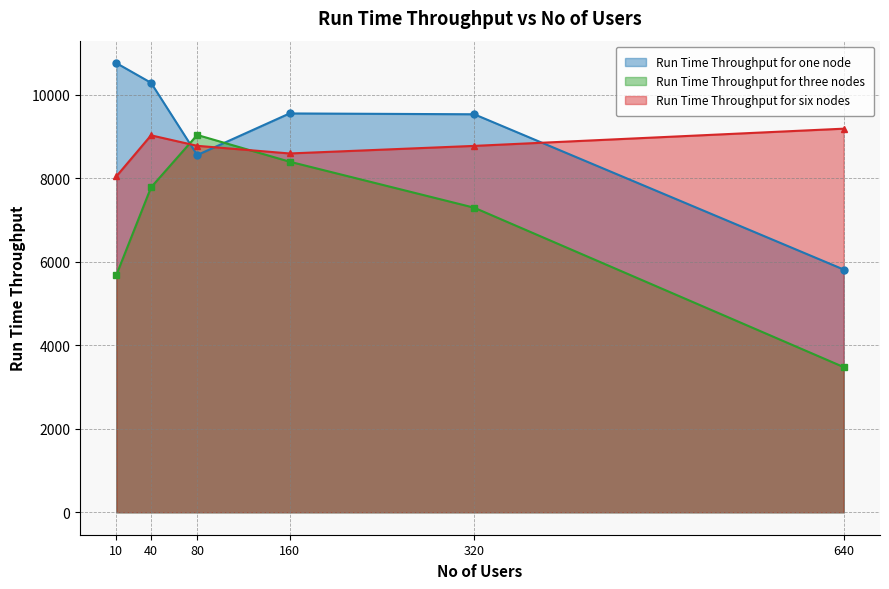

How many distinct data groups are displayed?

3